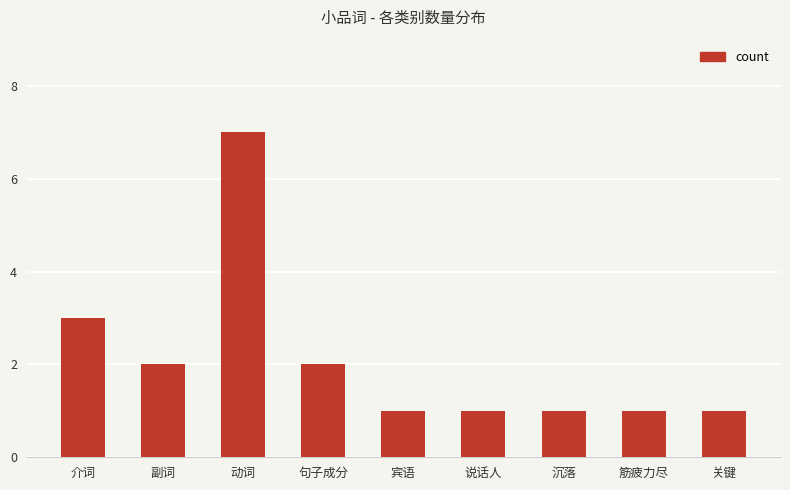

What is the minimum value shown in the chart?

1